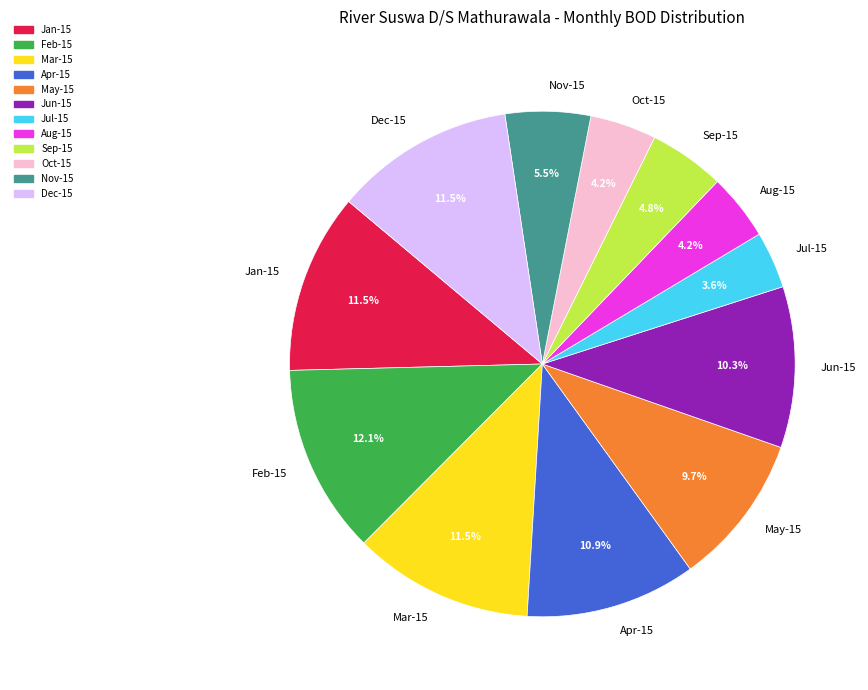

How many slices are in this pie chart?

12